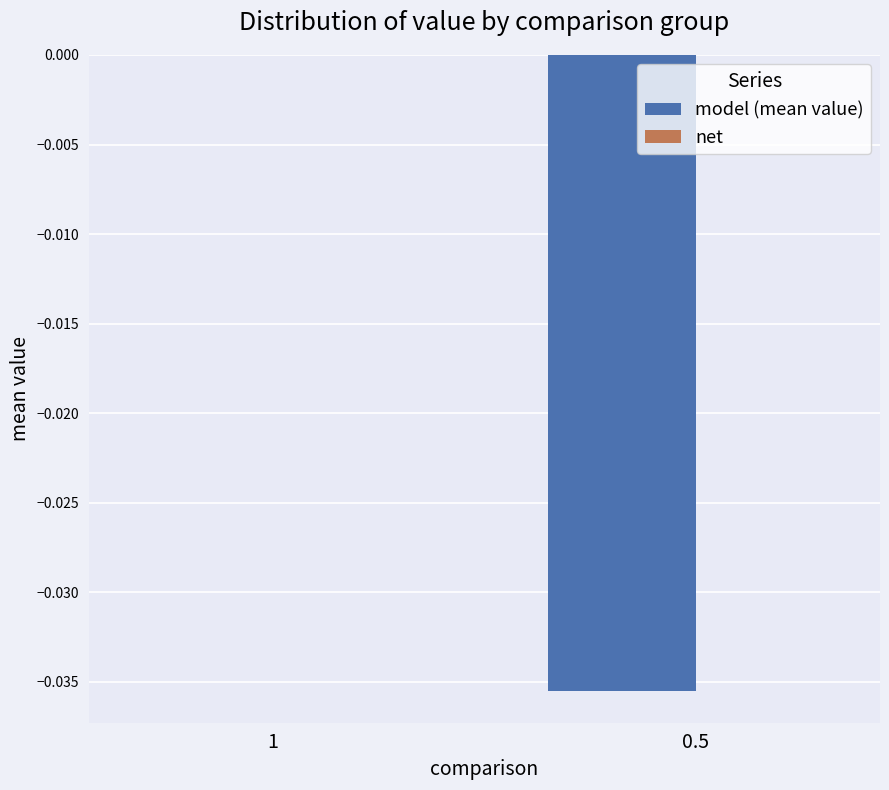

Is it true that the value at 1 is 0.0?

True